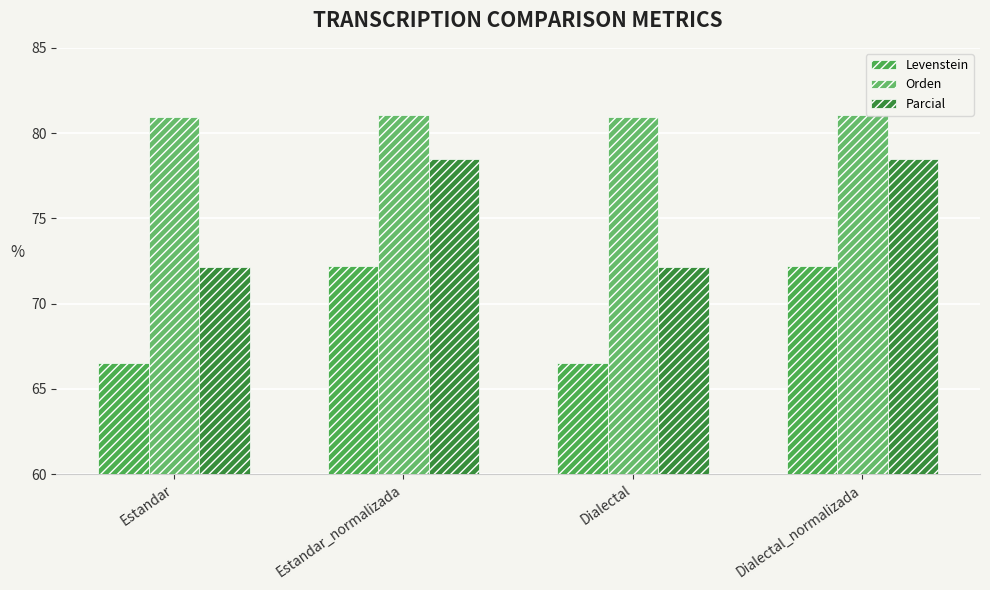

Reading right to left, what are all the values shown in this chart?

Levenstein: Dialectal_normalizada=72.2	Dialectal=66.5	Estandar_normalizada=72.2	Estandar=66.5
Orden: Dialectal_normalizada=81.1	Dialectal=81.0	Estandar_normalizada=81.1	Estandar=81.0
Parcial: Dialectal_normalizada=78.5	Dialectal=72.2	Estandar_normalizada=78.5	Estandar=72.2